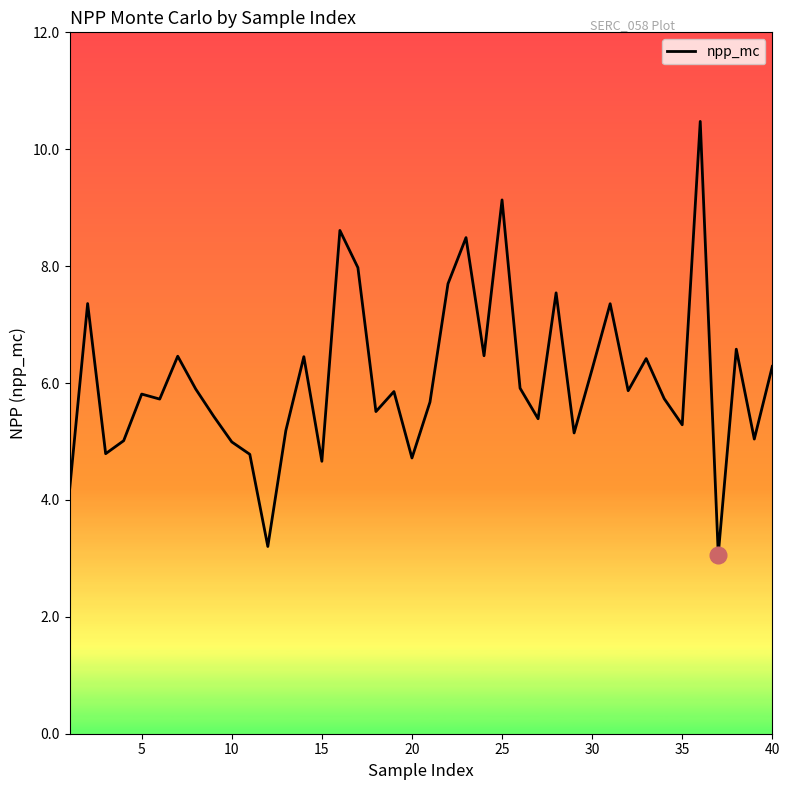

What is the difference between the maximum and minimum values?

7.4